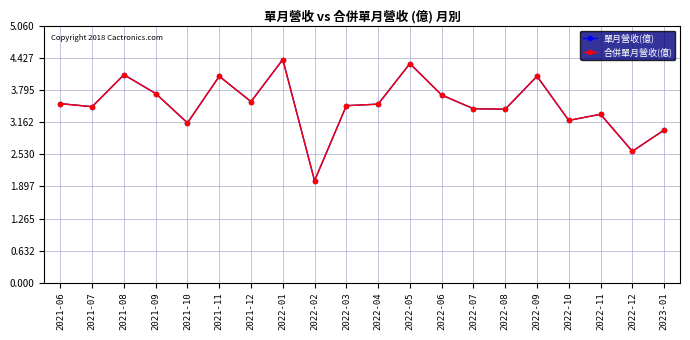

True or false: 合併單月營收(億) has a value of 1.9 at 2021-12.

False